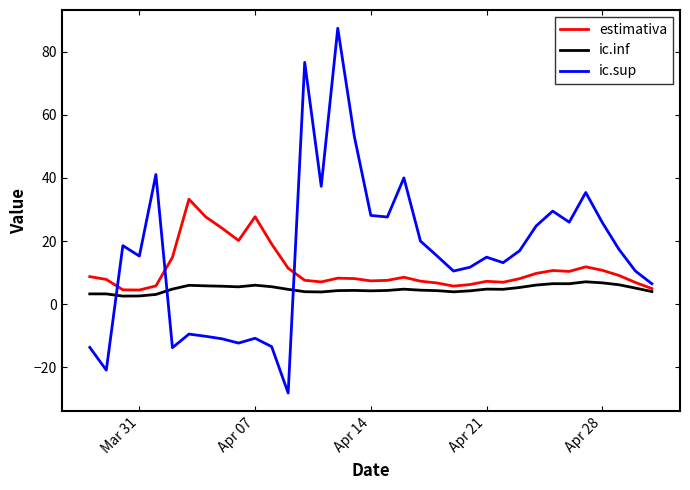

Which series has the largest range (max minus min)?

ic.sup